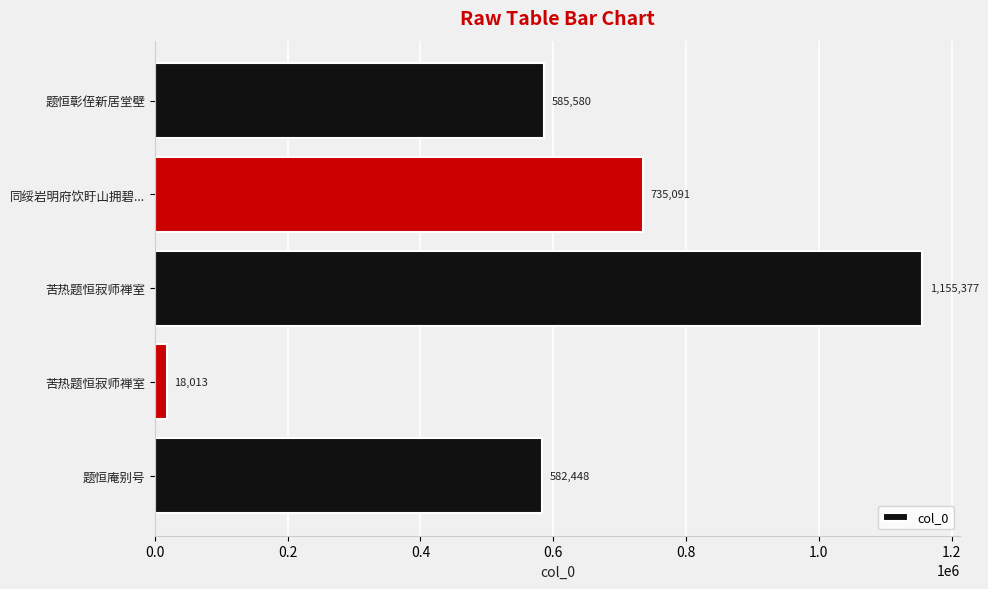

How many distinct data groups are displayed?

1